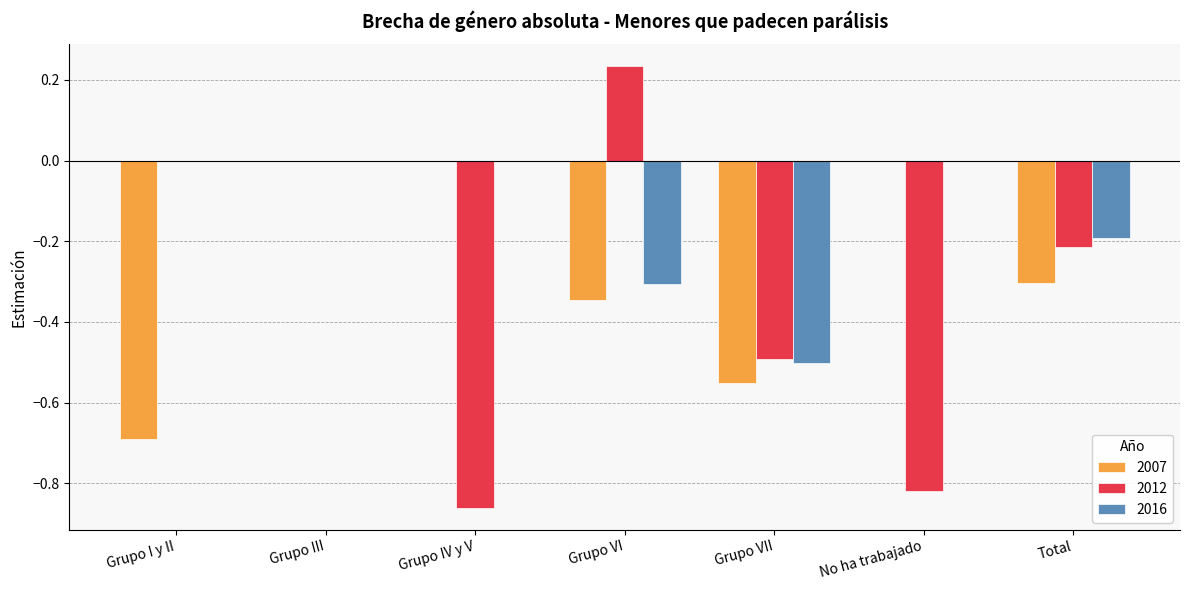

The 2007 series shows -0.1 at Grupo VII. True or false?

False